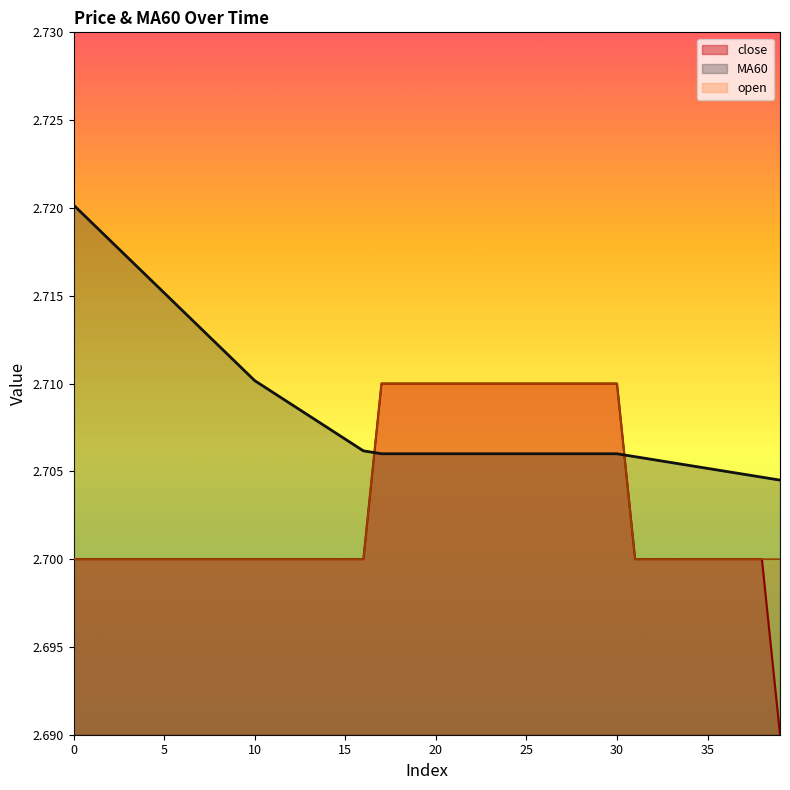

Which series has the widest spread of values?

close